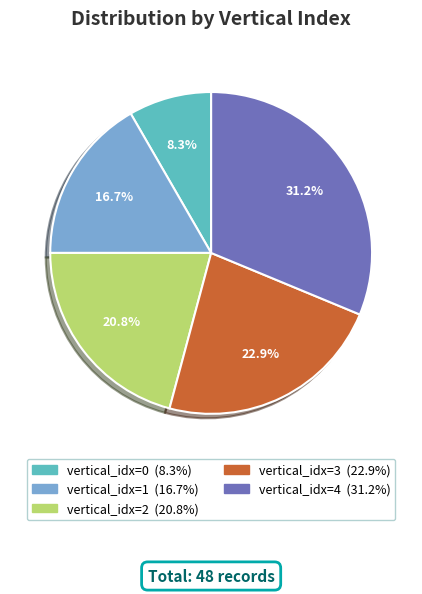

Does any single category account for the majority?

No